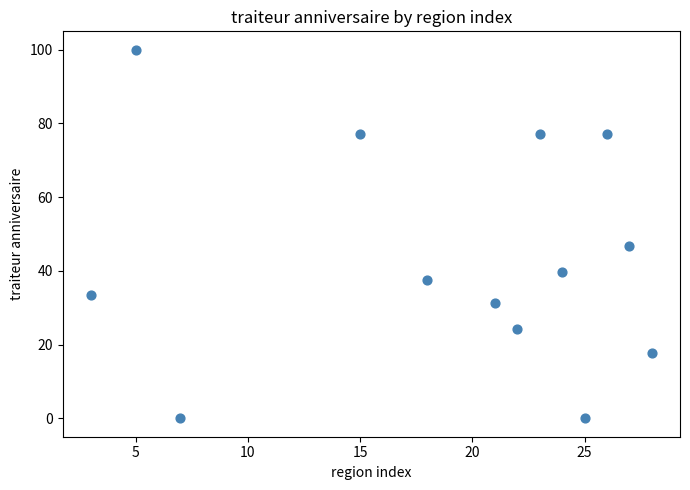

What Y value in the scatter plot is closest to 50?

46.9